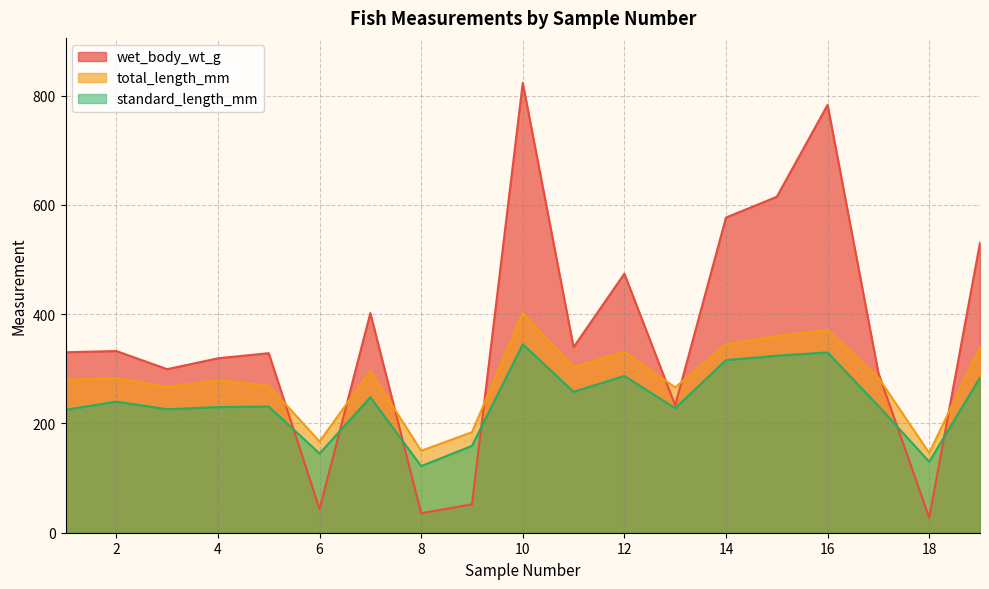

True or false: total_length_mm has a value of 460.8 at 7.

False